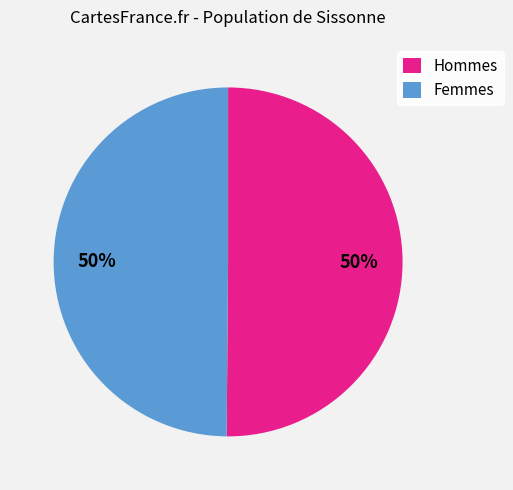

To the nearest percent, what is the combined percentage of Hommes and Femmes?

100%